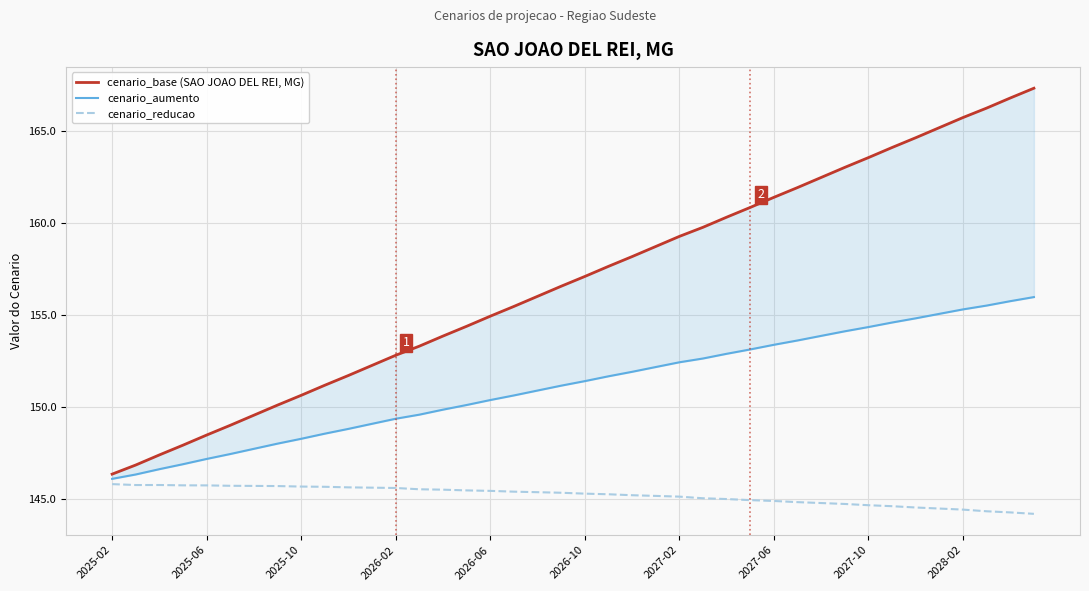

Which series has the largest total across all categories?

cenario_base (SAO JOAO DEL REI, MG)